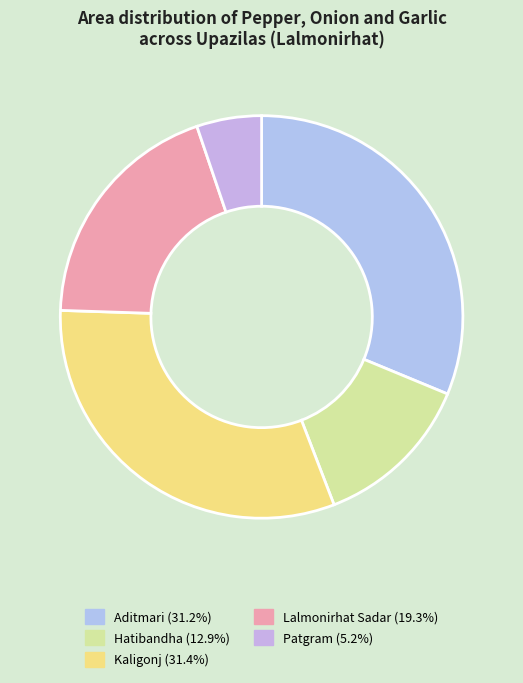

Which has a higher value, Aditmari or Patgram?

Aditmari